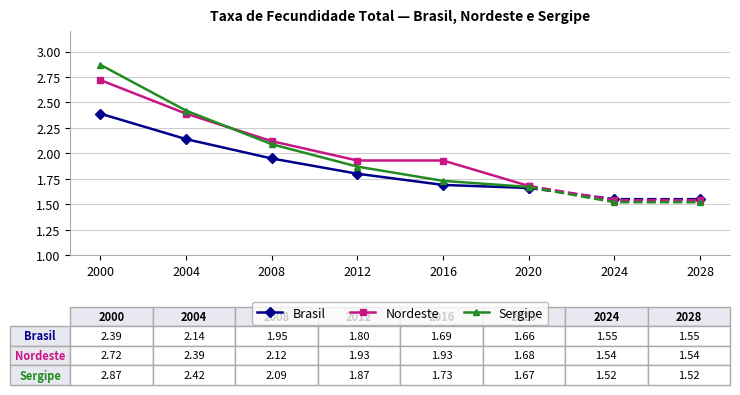

Reading right to left, list all the values displayed in this chart.

Brasil: 2020=1.7	2016=1.7	2012=1.8	2008=1.9	2004=2.1	2000=2.4
Nordeste: 2020=1.7	2016=1.9	2012=1.9	2008=2.1	2004=2.4	2000=2.7
Sergipe: 2020=1.7	2016=1.7	2012=1.9	2008=2.1	2004=2.4	2000=2.9